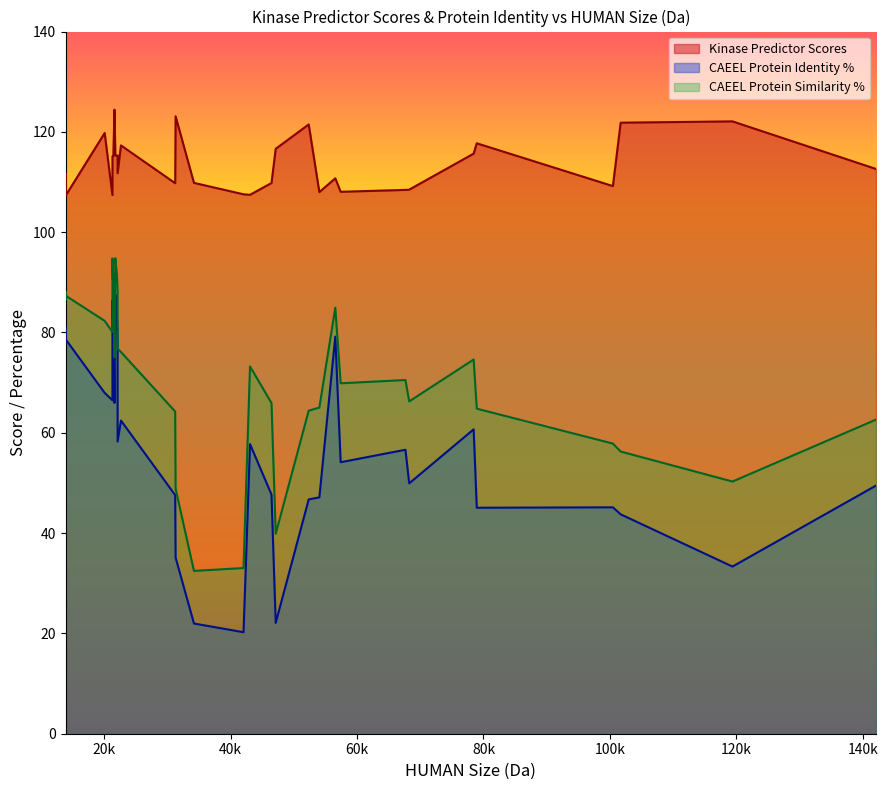

What is the label of the 18th point from the right?

13906